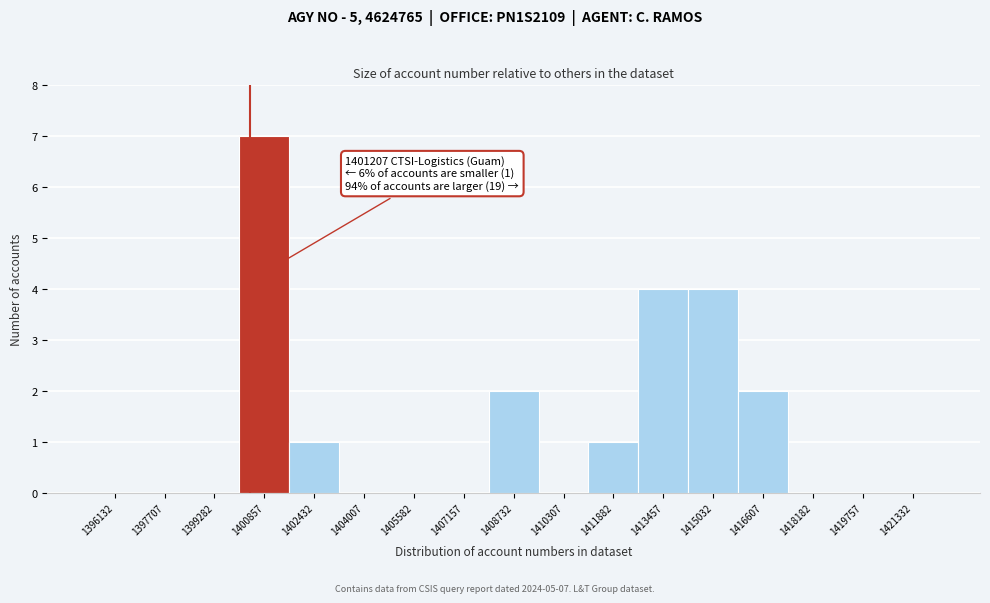

Reading left to right, list all the values displayed in this chart.

1396132=0	1397707=0	1399282=0	1400857=7	1402432=1	1404007=0	1405582=0	1407157=0	1408732=2	1410307=0	1411882=1	1413457=4	1415032=4	1416607=2	1418182=0	1419757=0	1421332=0